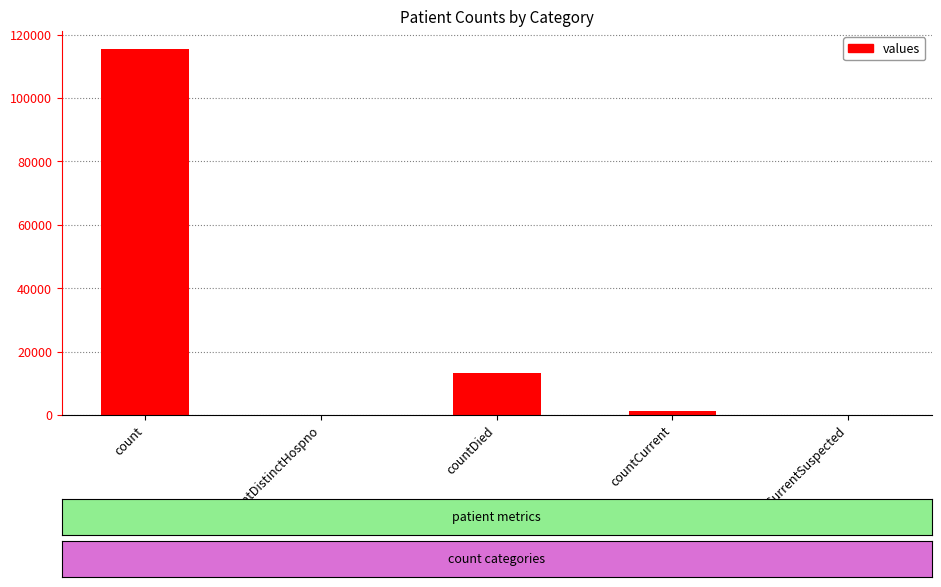

What is the change in value from count to countDied?

-102036